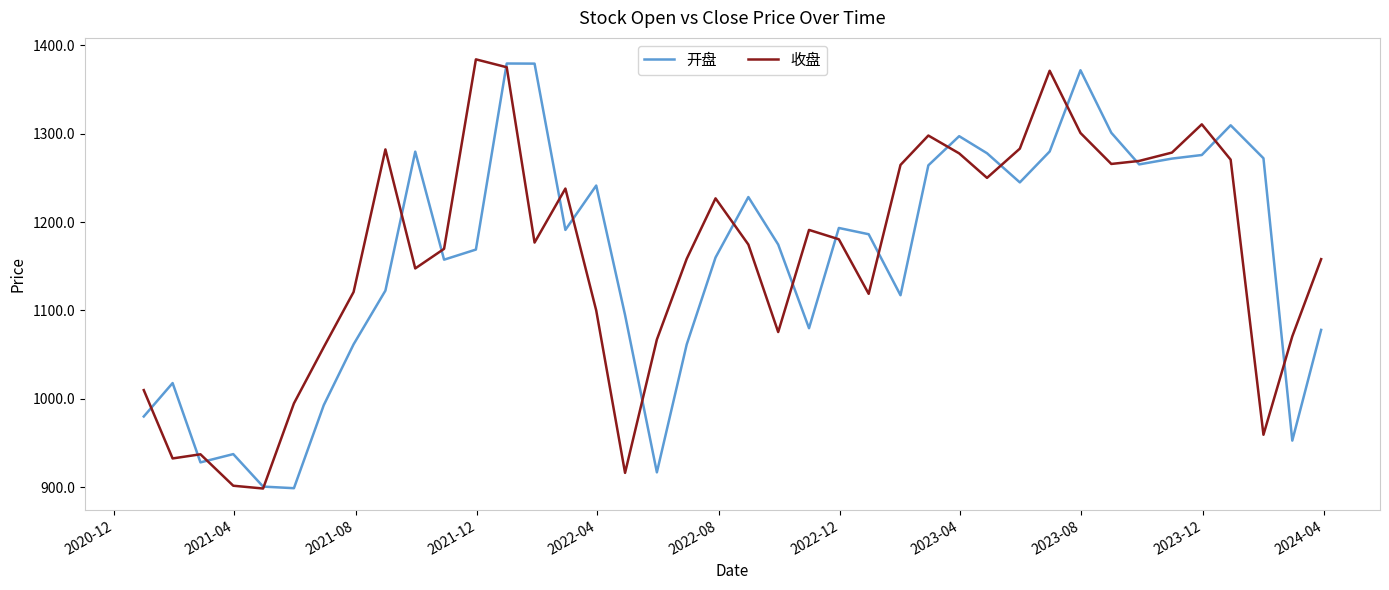

What is the smallest value displayed?

898.3